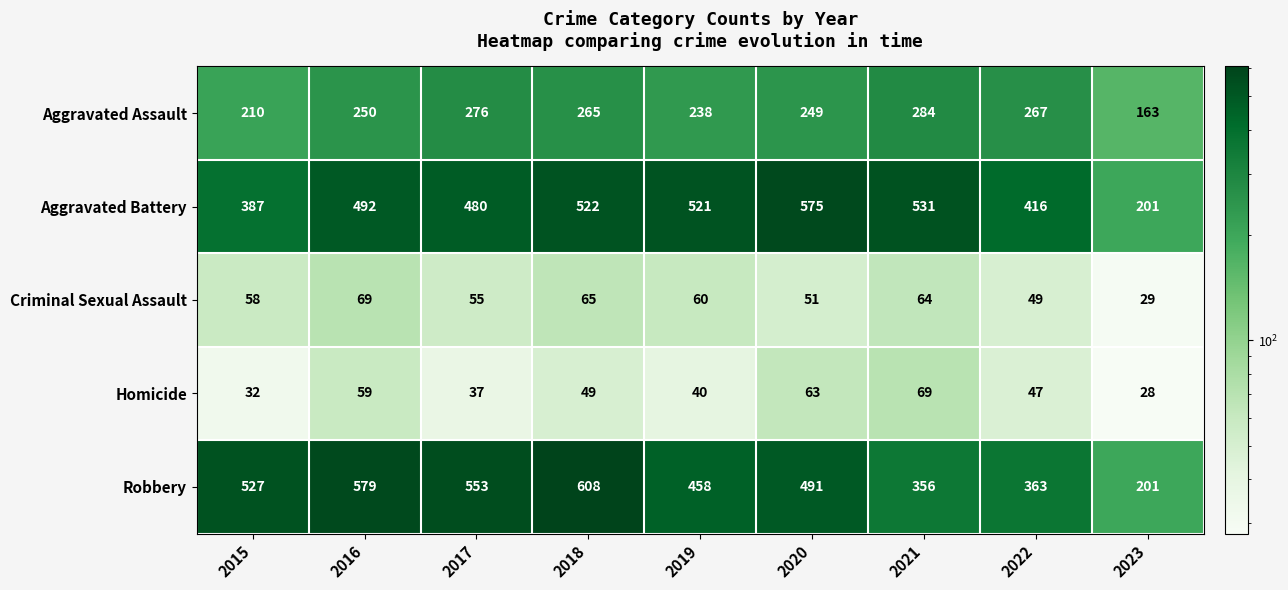

Between 2021 and 2023, which series saw the biggest shift?

Aggravated Battery